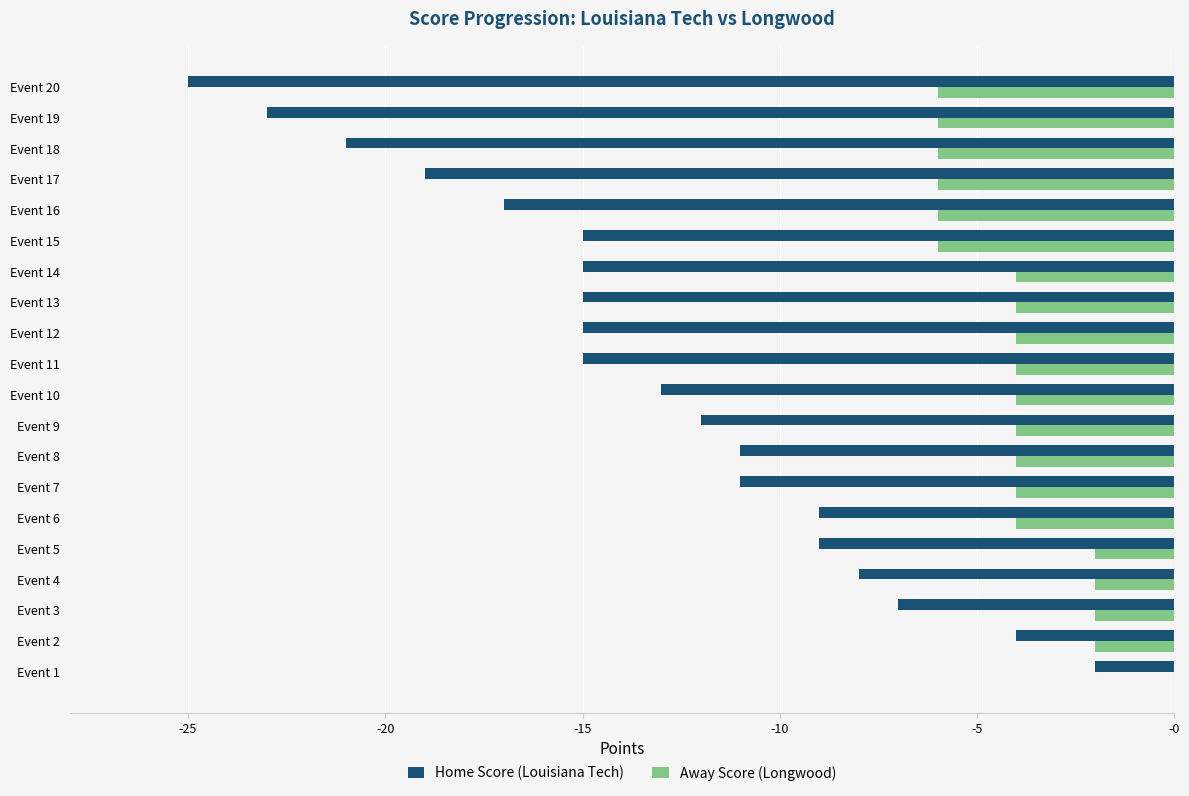

What is the sum of all Home Score (Louisiana Tech) values?

-266